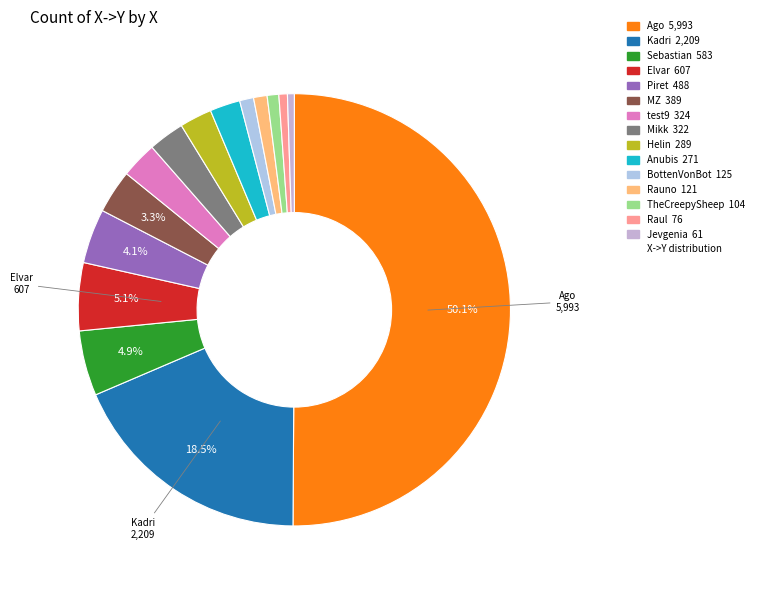

Count the number of slices in the pie.

15